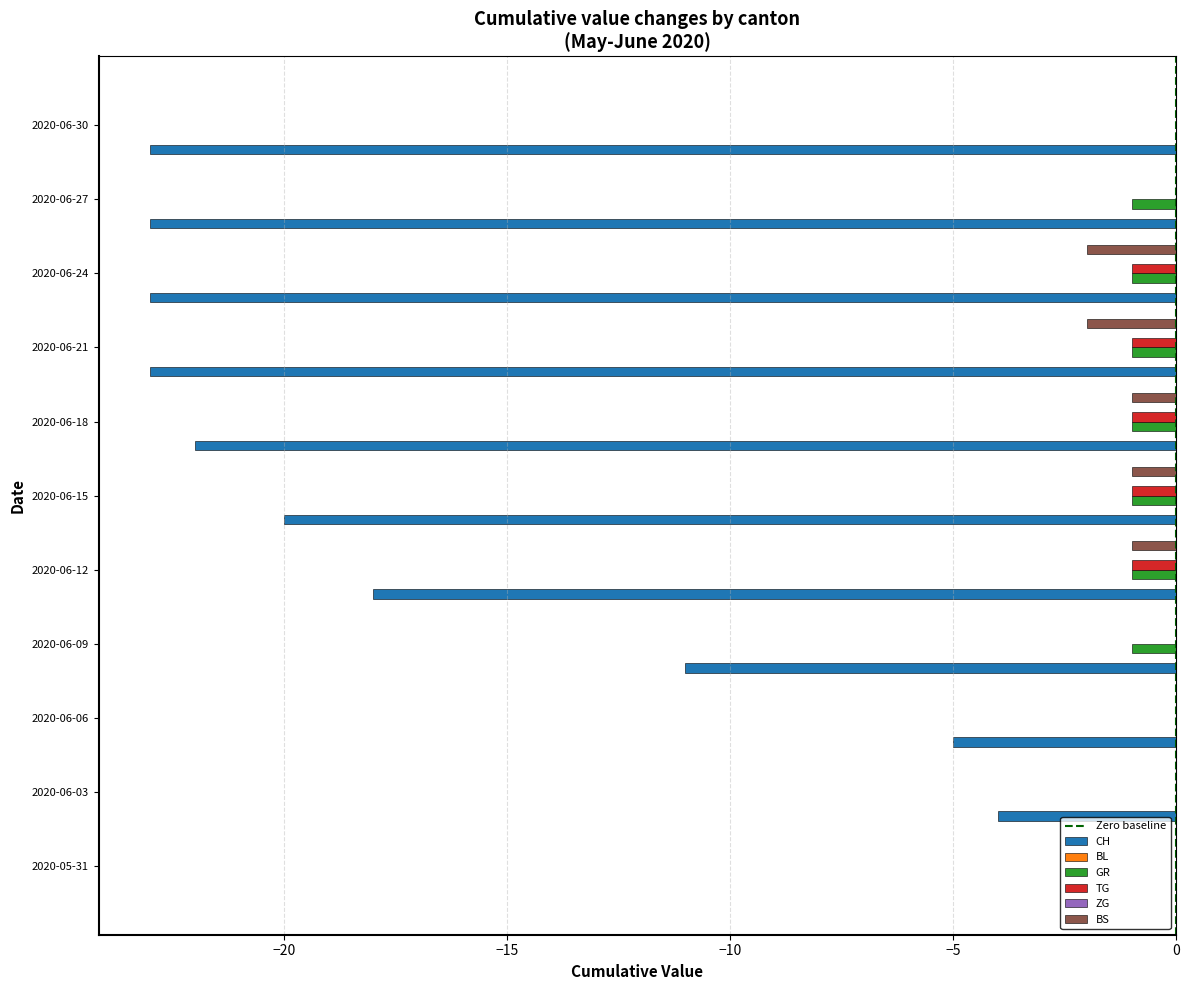

At 2020-06-20, list the series in order from largest to smallest.

BL, ZG, GR, TG, BS, CH